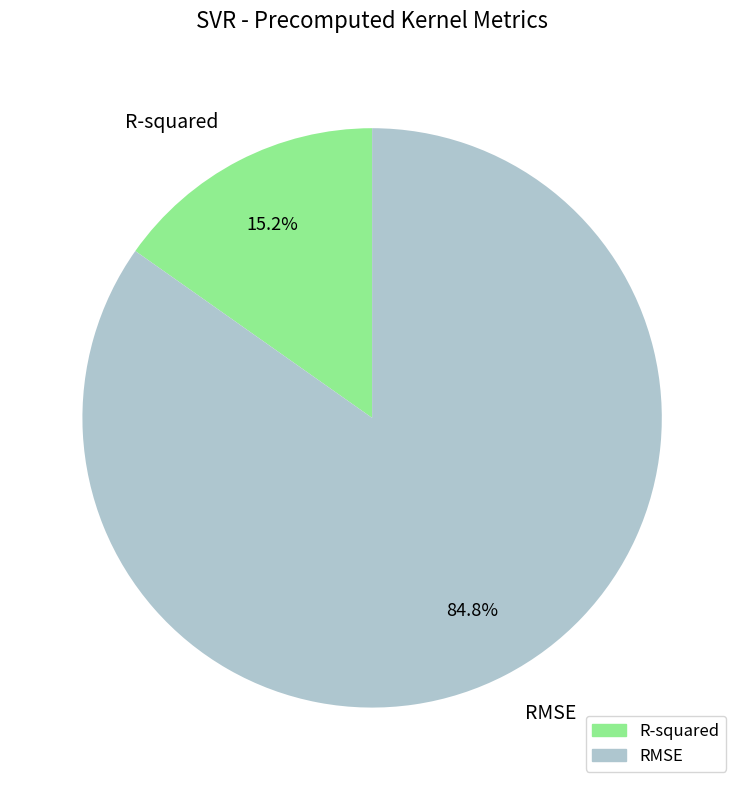

Which slice represents more than half of the pie?

RMSE